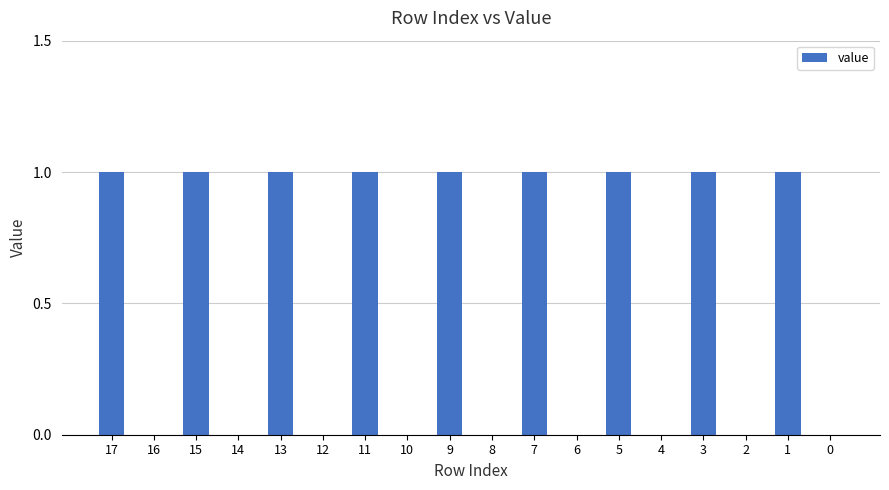

Approximately how many times larger is the value at 7 compared to 13?

1.0